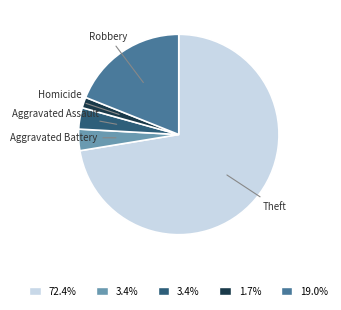

Which slice is the smallest?

Homicide